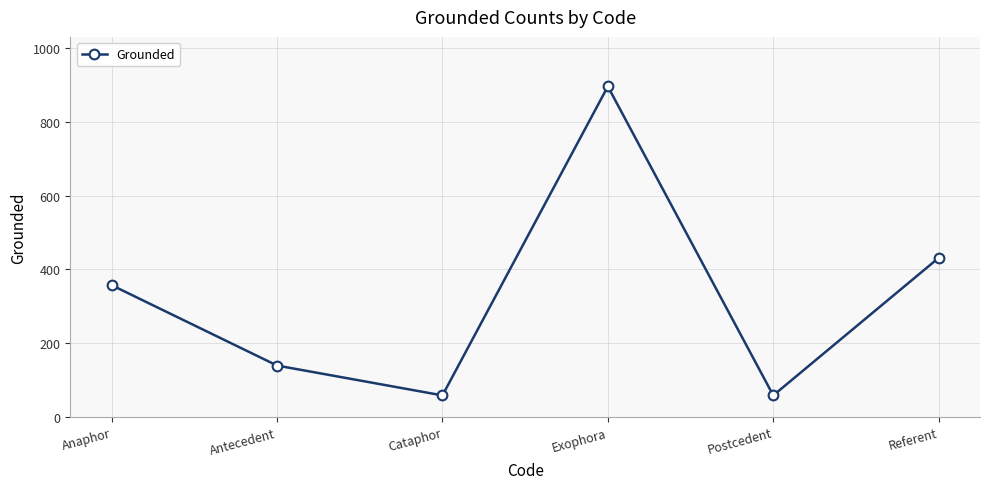

How many values are below 357?

3